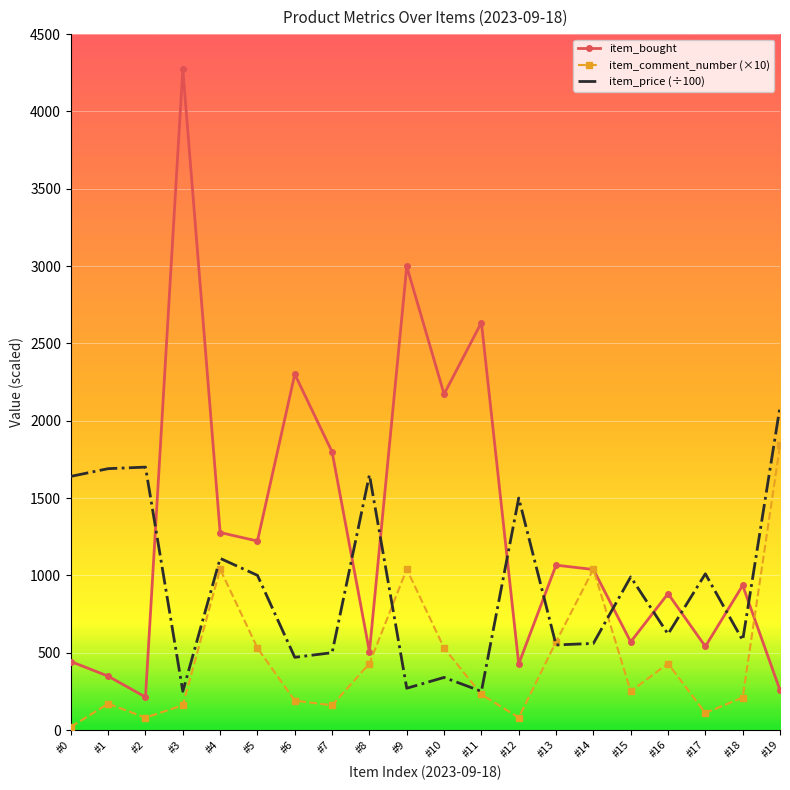

True or false: item_bought and item_comment_number (×10) intersect in this chart.

True